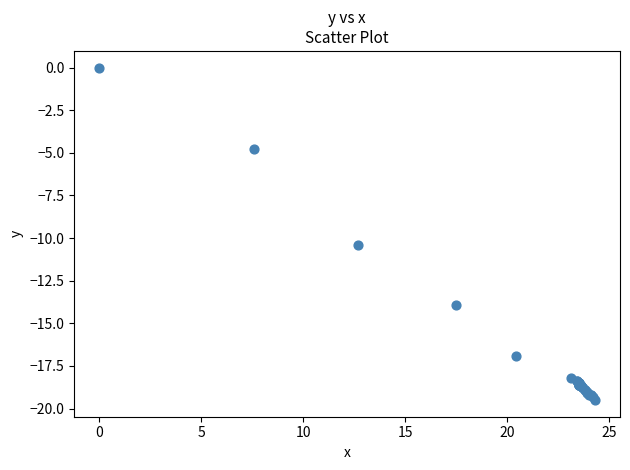

What Y value in the scatter plot is closest to -9?

-10.4